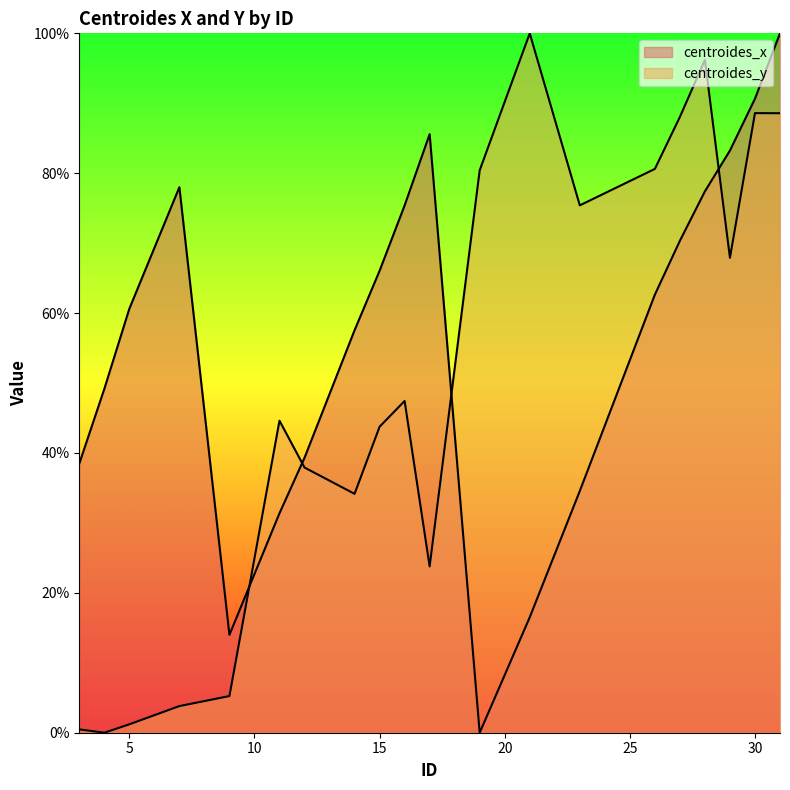

Count the number of categories in the chart.

20